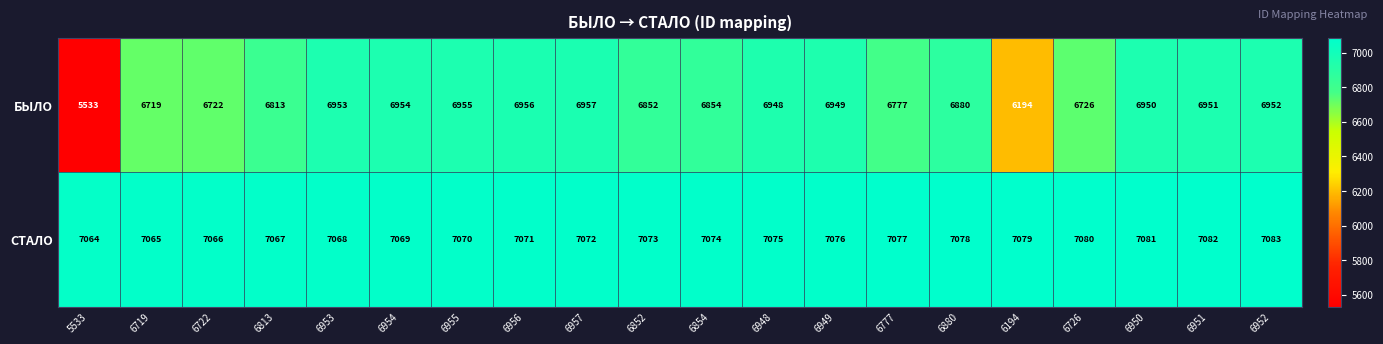

List the series in order of their peak value, lowest first.

БЫЛО, СТАЛО